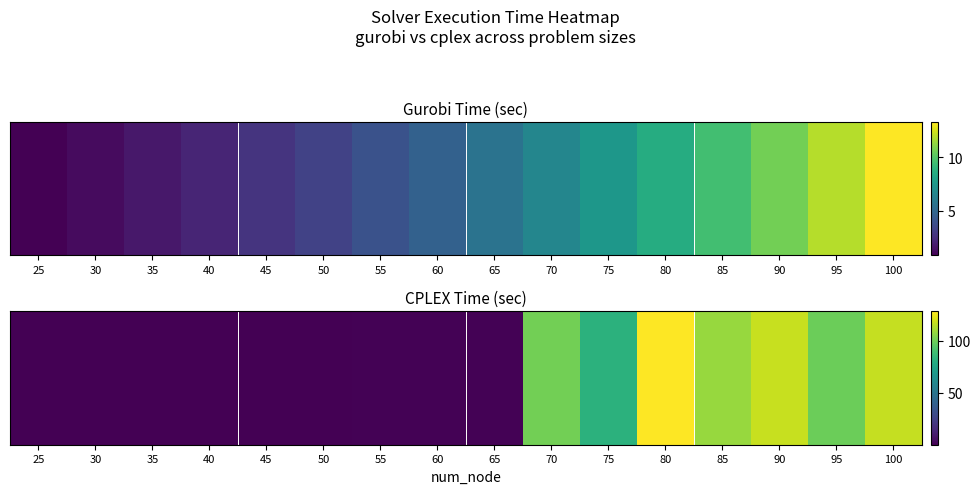

How many values are below 1?

7